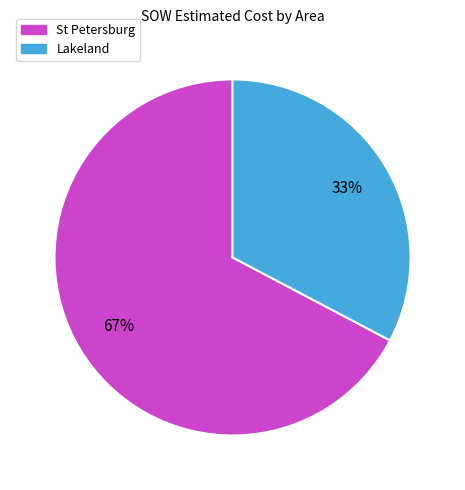

To the nearest percent, what percentage of the pie is Lakeland?

33%